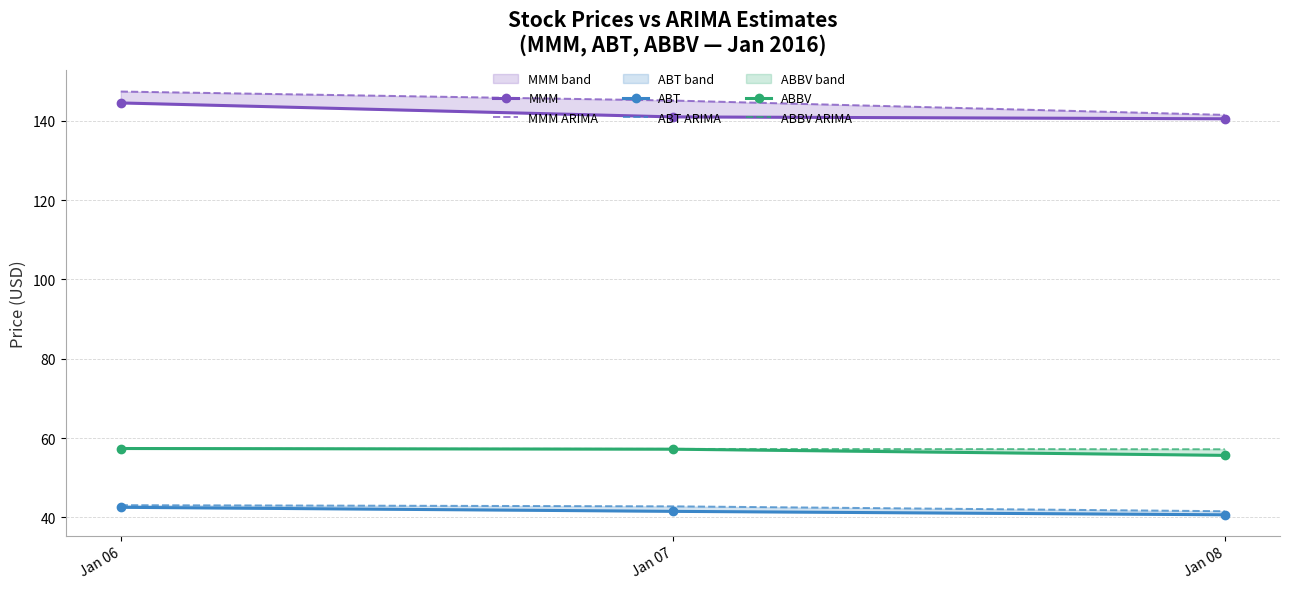

Does the chart have visible grid lines?

Yes